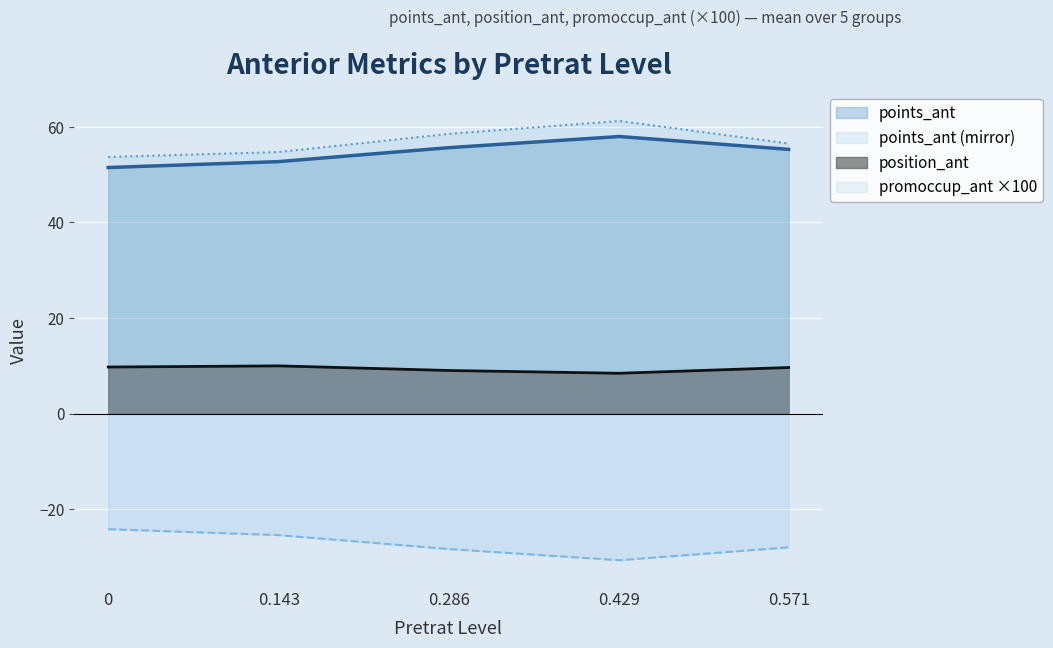

True or false: position_ant and points_ant intersect in this chart.

False